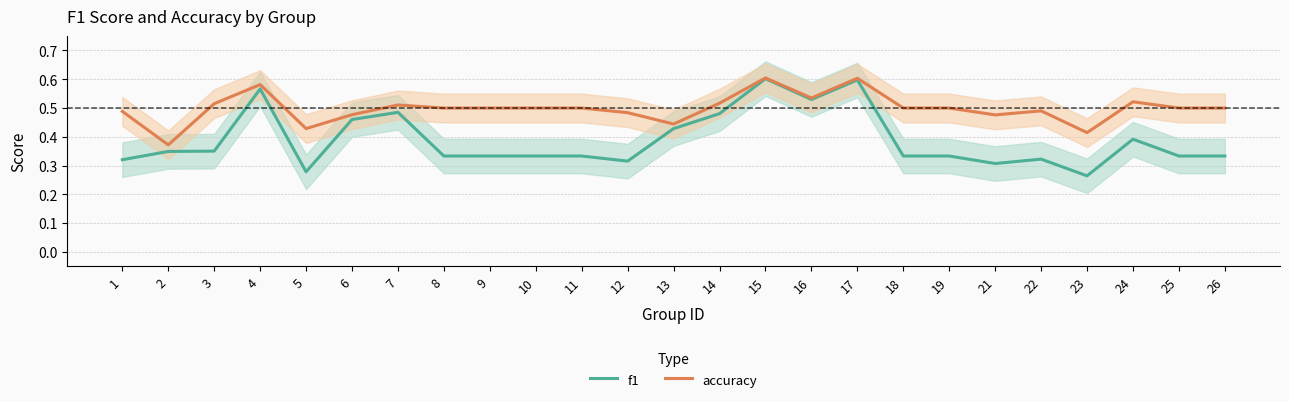

What is the difference between the second highest and second lowest values in the f1 series?

0.3